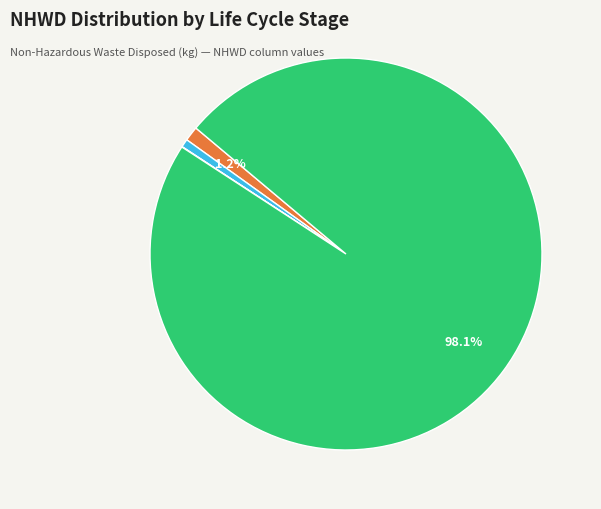

Does any single category account for the majority?

Yes